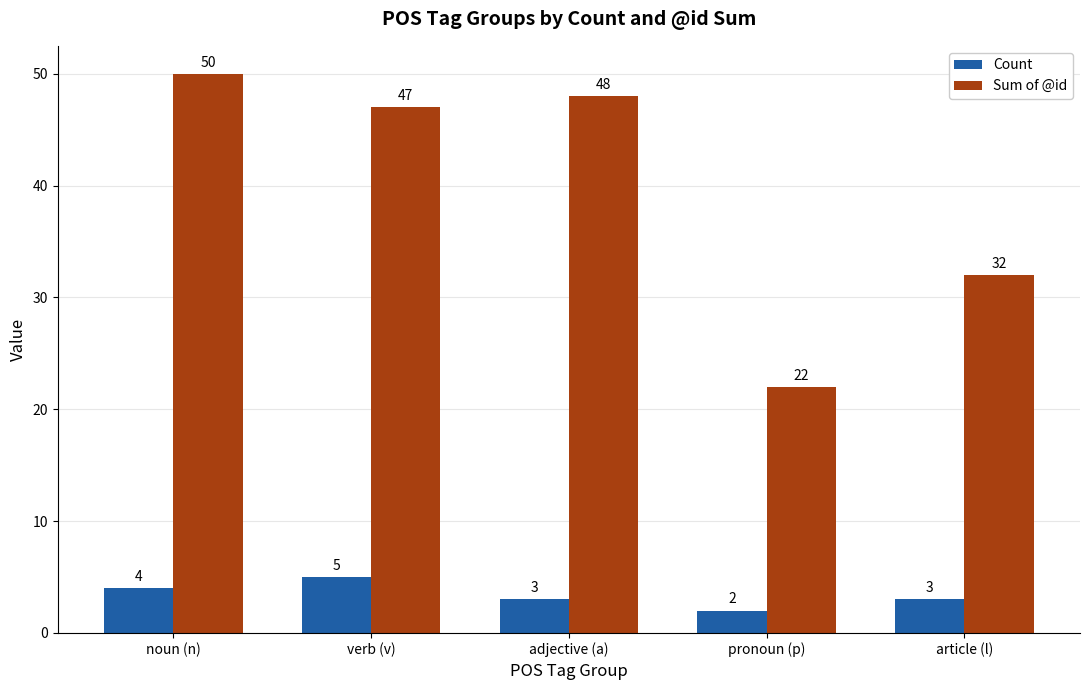

The value of Sum of @id at noun (n) is 33. True or false?

False